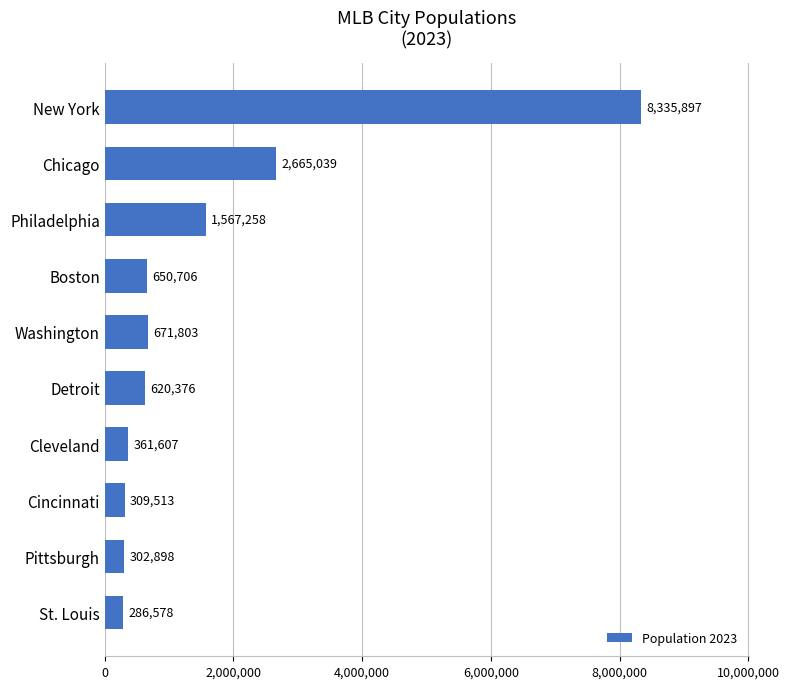

Between New York and Detroit, which is larger?

New York